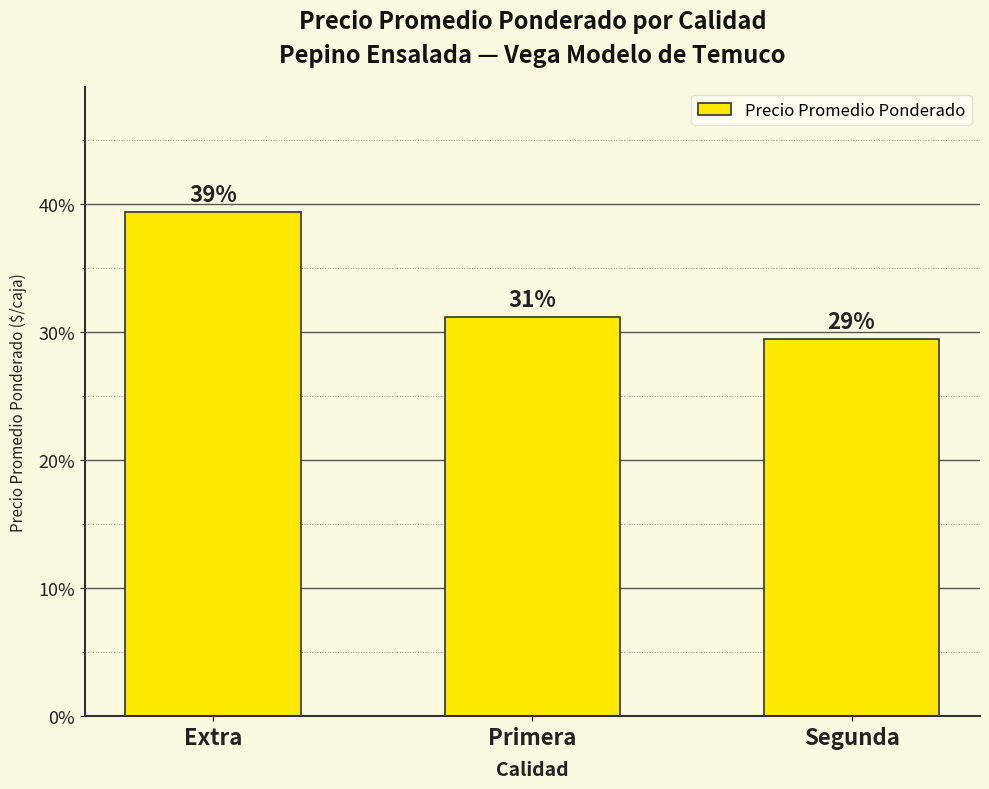

What is the value of the 2nd bar from the left?

31.2